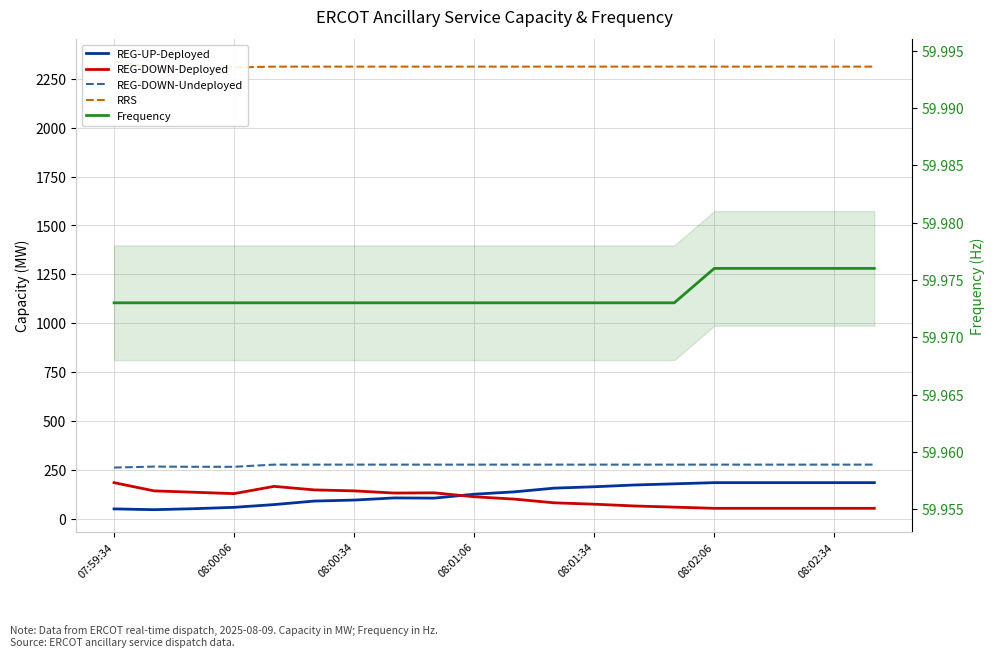

What is the label of the 1st point from the left?

07:59:34